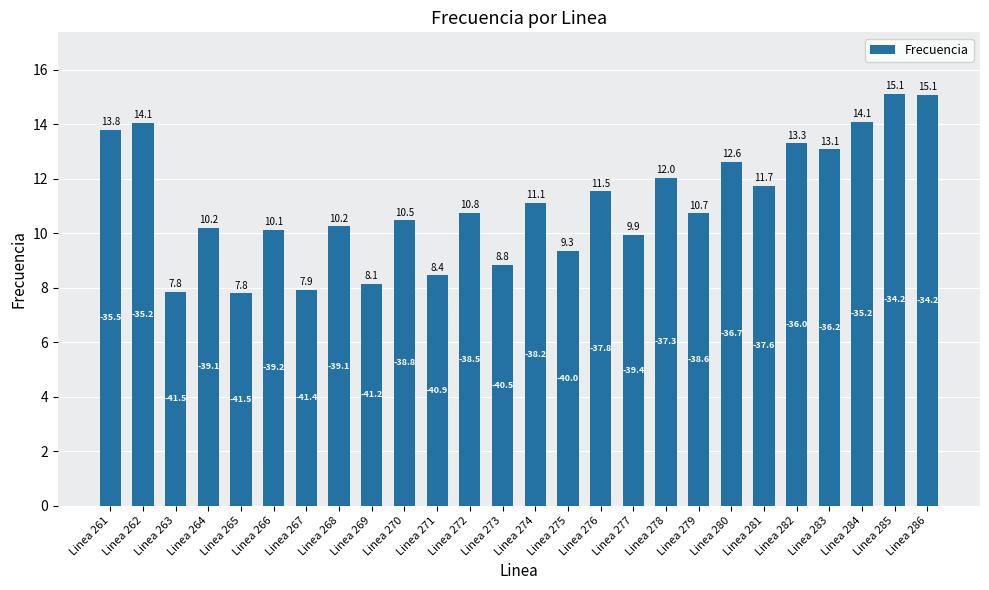

What is the value of the 18th bar from the left?

12.0